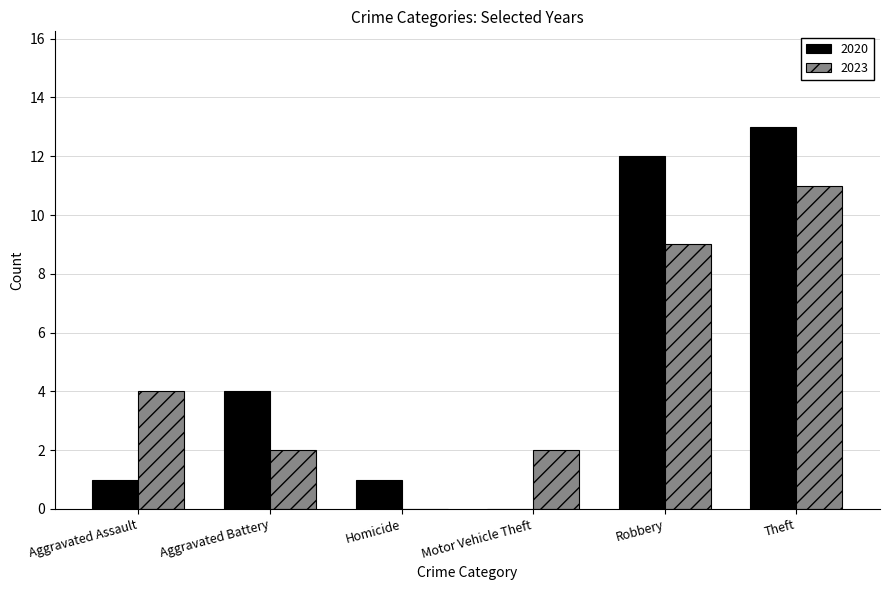

True or false: 2020 has a value of 4 at Aggravated Battery.

True